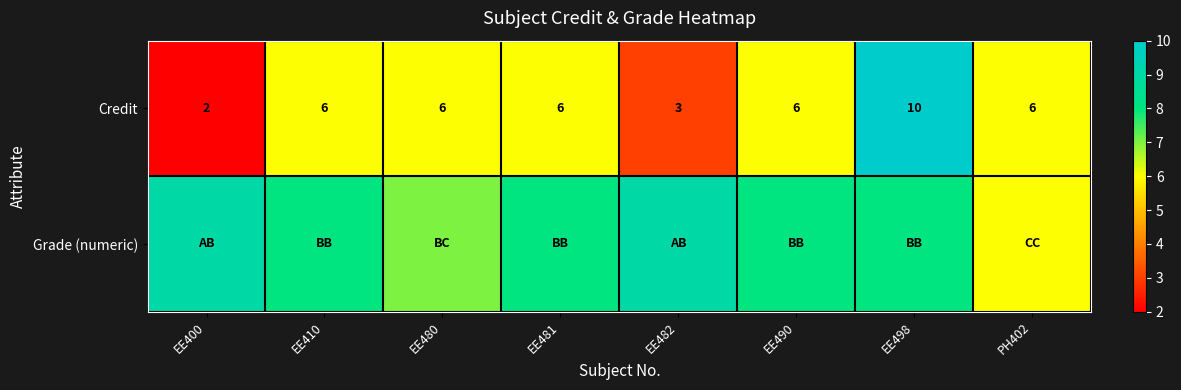

What is the difference between the Credit values at EE481 and EE400?

4